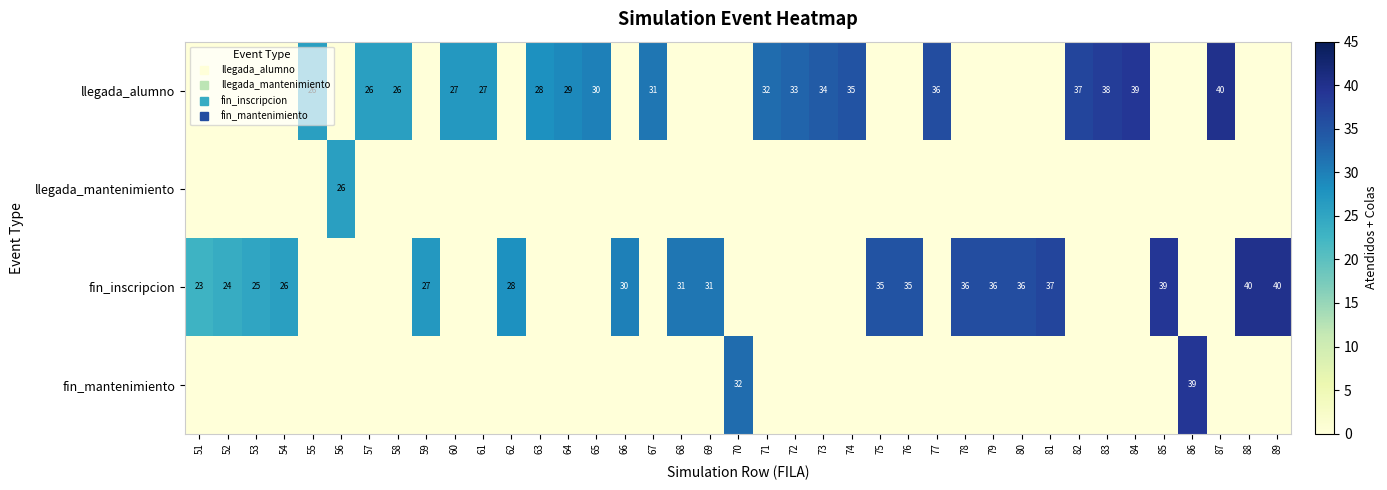

What is the maximum value for fin_mantenimiento?

39